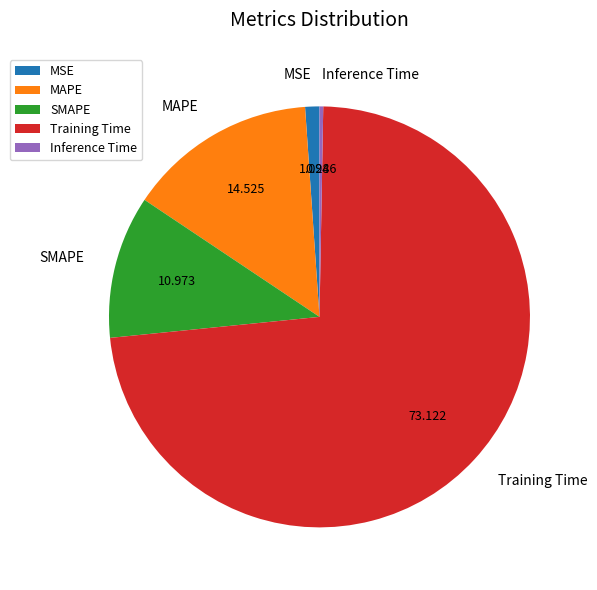

Count the number of slices in the pie.

5